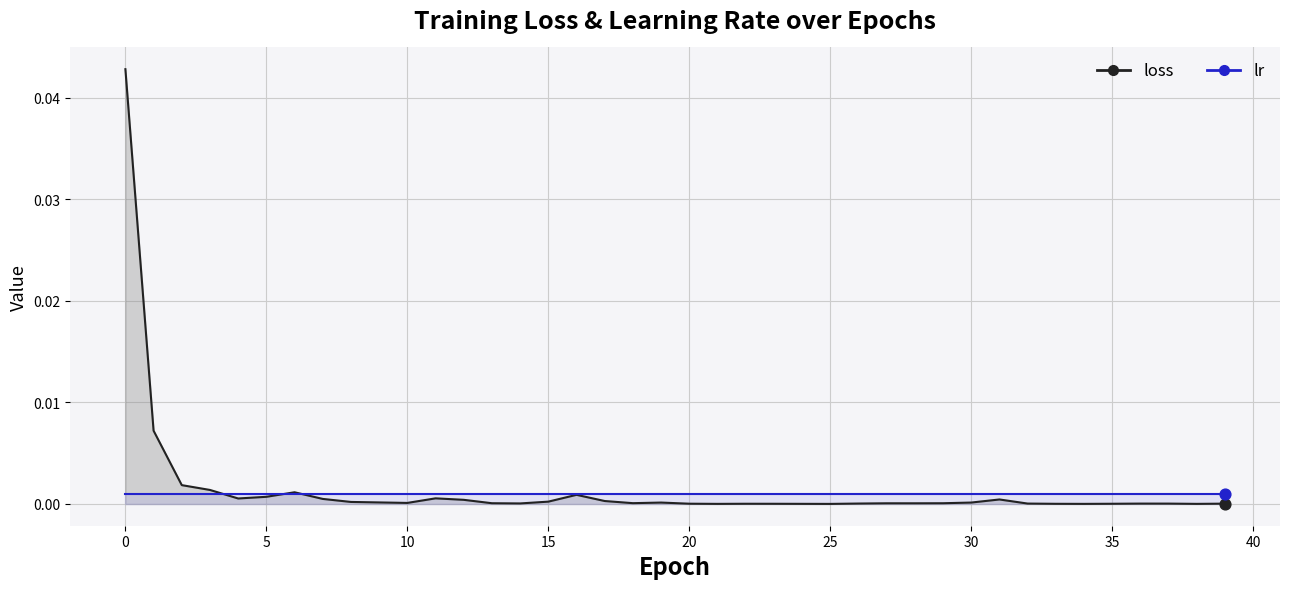

What are all the series names shown in the legend?

loss, lr